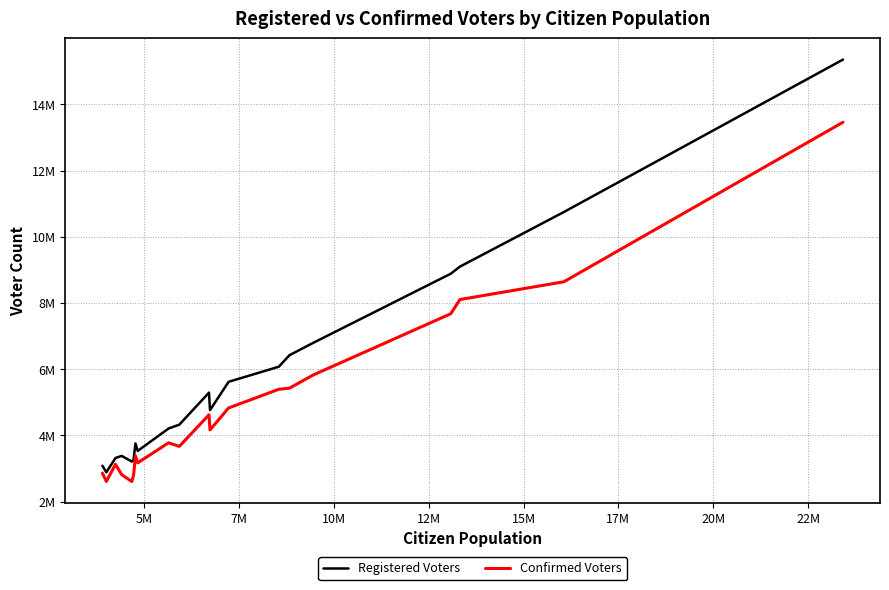

In Registered Voters, how many points are lower than both neighbors (excluding endpoints)?

4